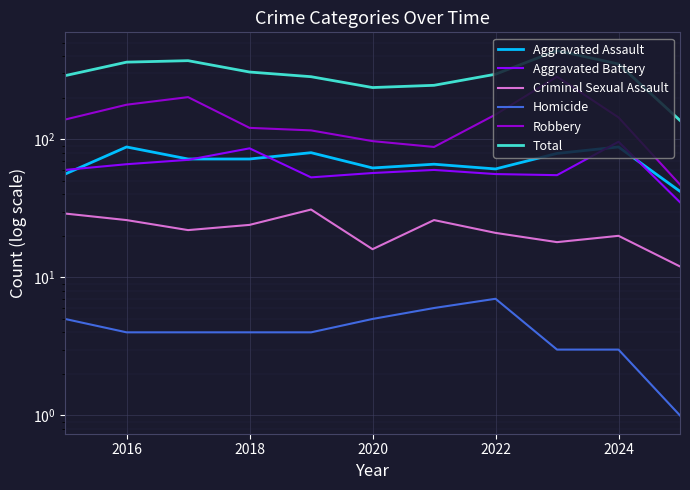

What is the approximate value of Robbery at 2022?

151